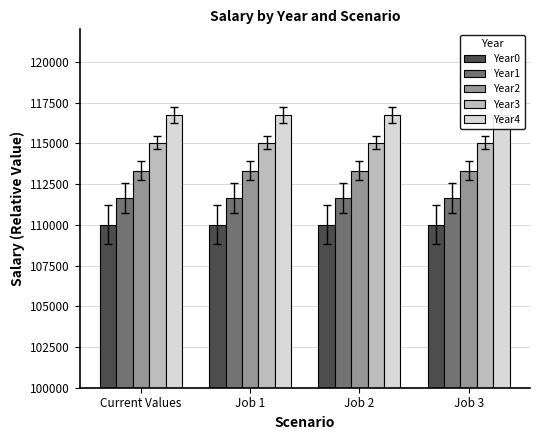

Are the bars grouped side by side (vs. stacked)?

Yes